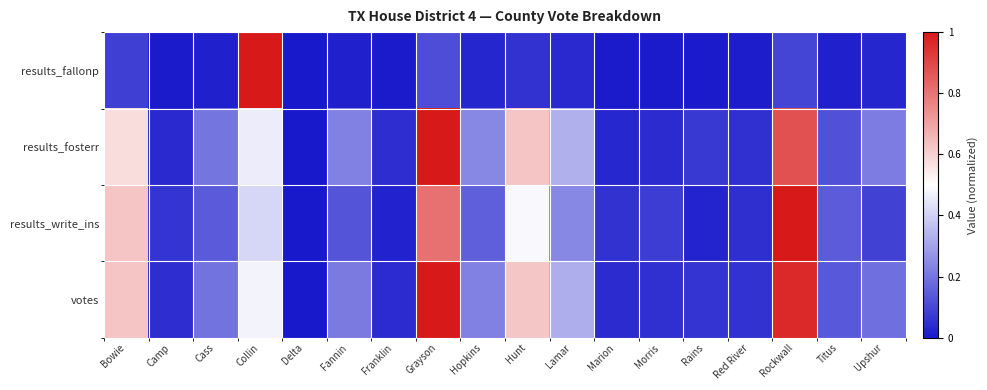

Which label corresponds to the largest value in the chart?

Collin